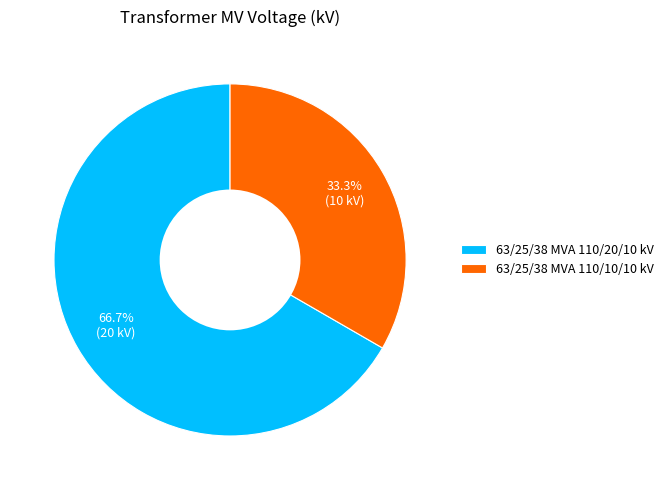

Between 63/25/38 MVA 110/20/10 kV and 63/25/38 MVA 110/10/10 kV, which is larger?

63/25/38 MVA 110/20/10 kV